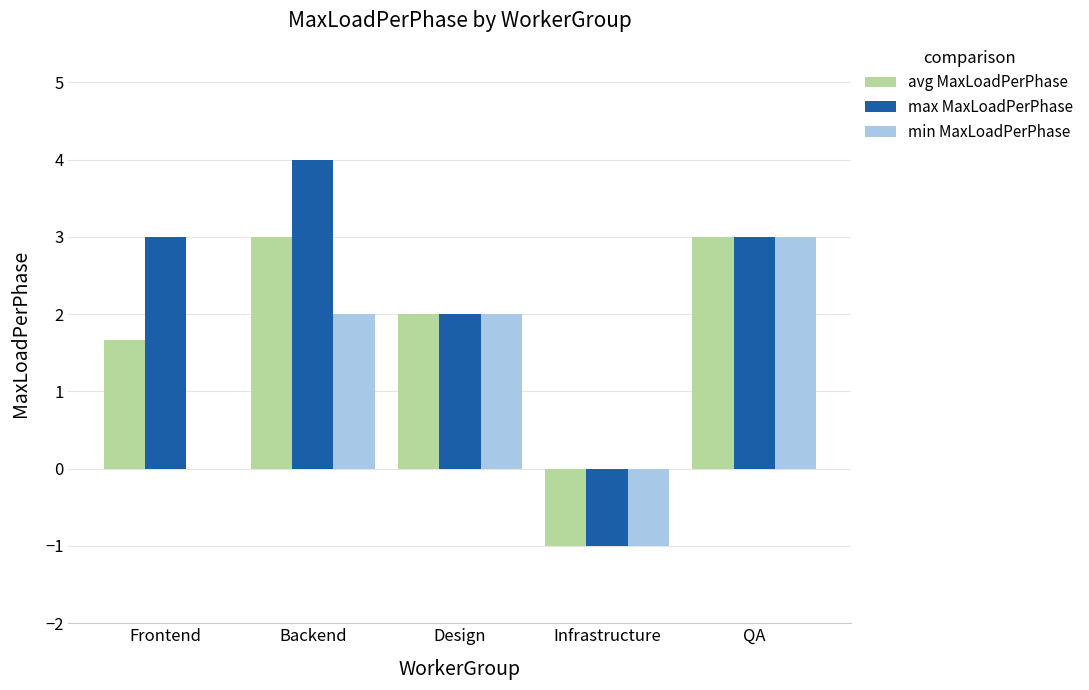

What is the average value of the min MaxLoadPerPhase series?

1.2